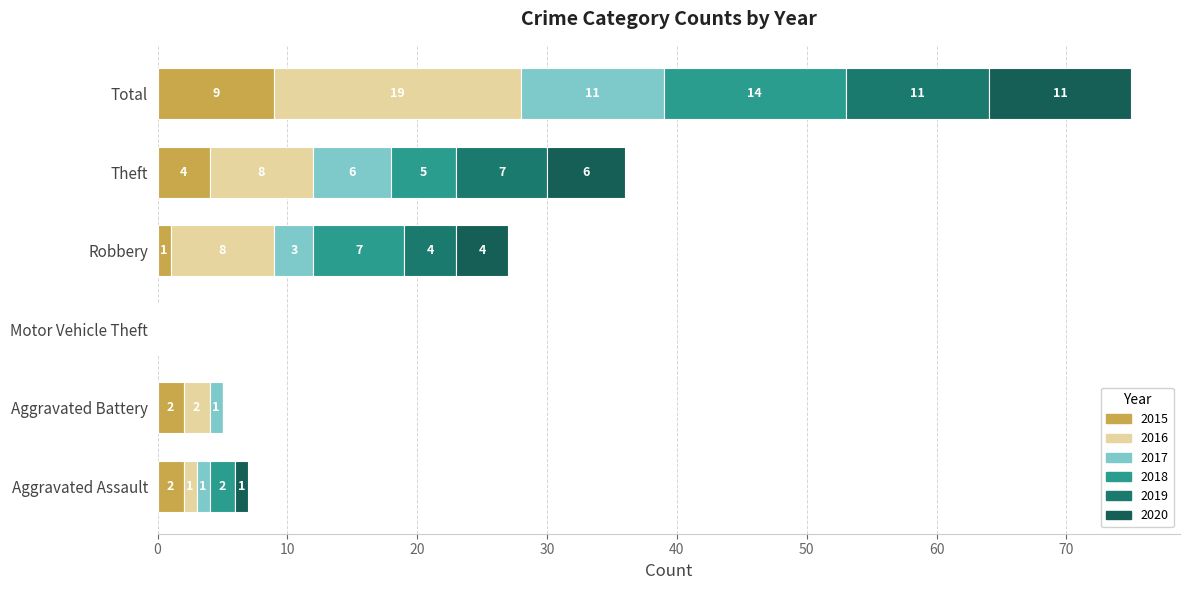

Count the number of data series in this chart.

6